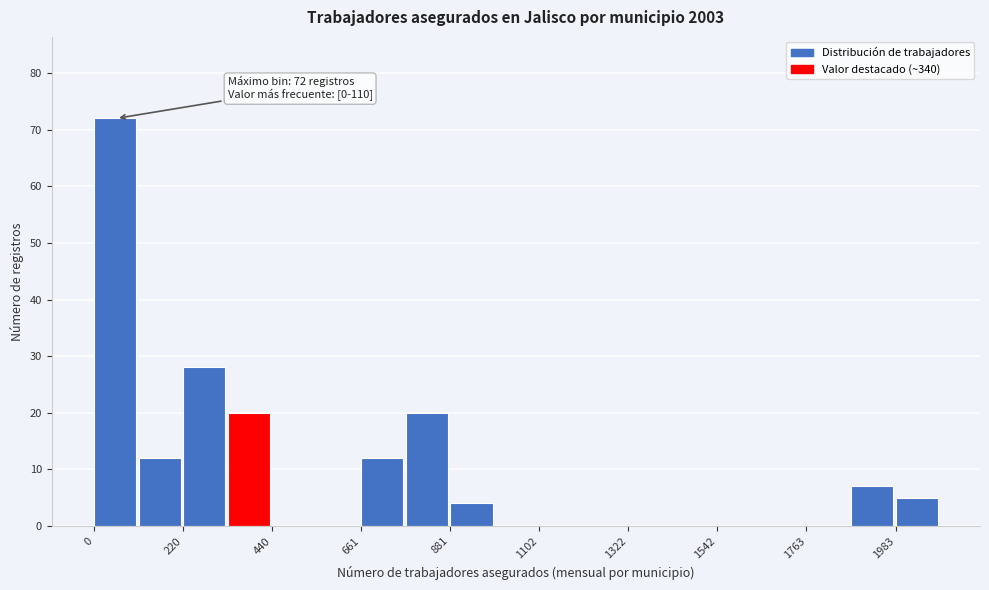

Read against the x-axis, roughly where is the centre of the tallest bar?

50